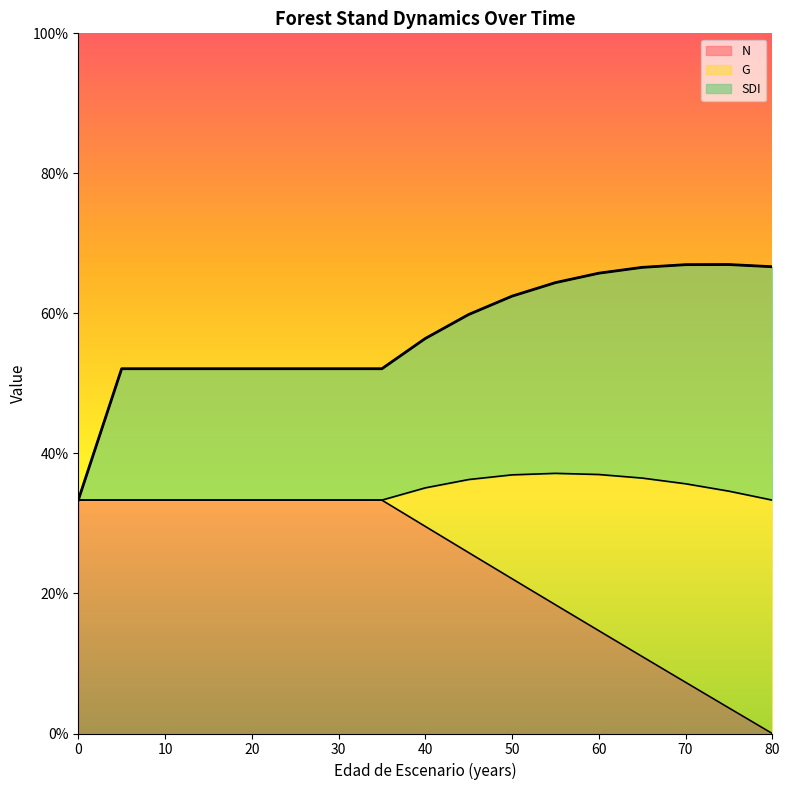

What are all the series names shown in the legend?

N, G, SDI